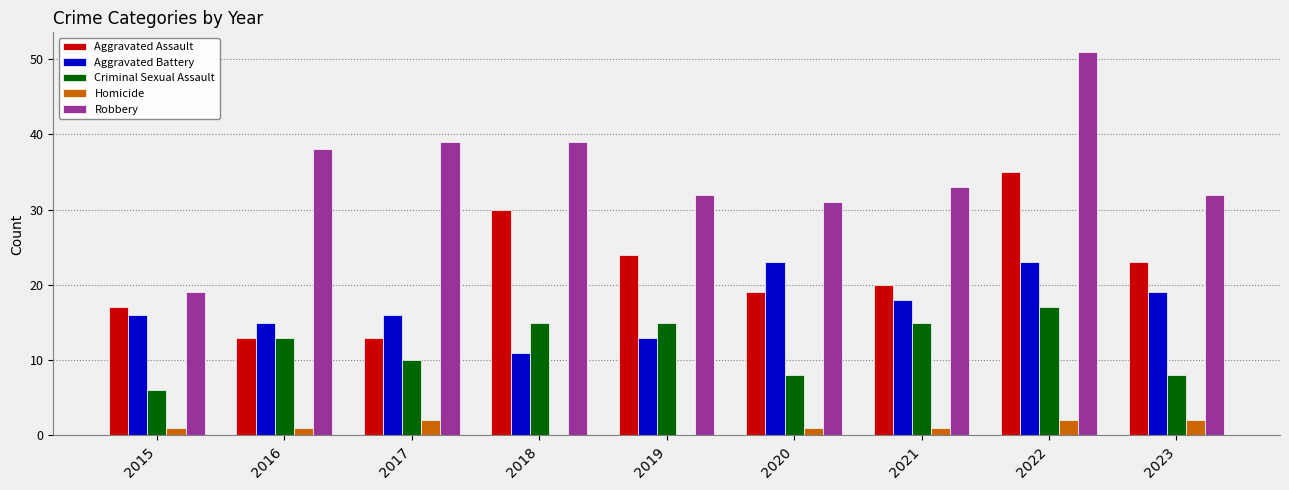

The value of Aggravated Battery at 2015 is 16. True or false?

True